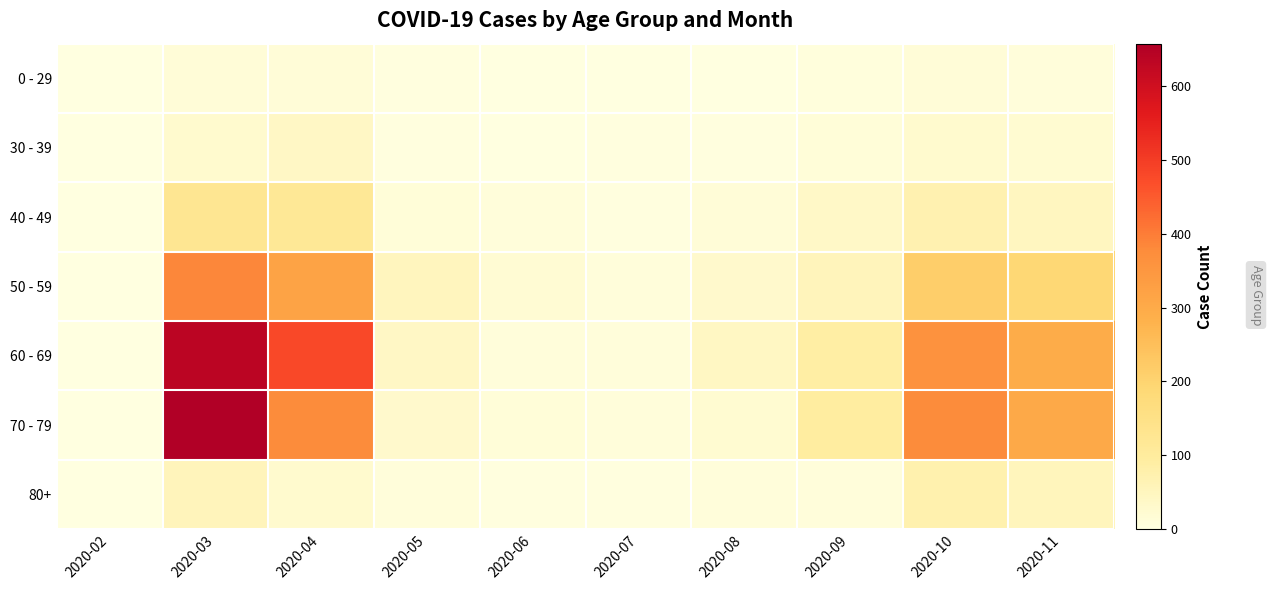

Reading right to left, list all the values displayed in this chart.

0 - 29: 2020-11=8	2020-10=14	2020-09=6	2020-08=2	2020-07=1	2020-06=1	2020-05=4	2020-04=15	2020-03=14	2020-02=0
30 - 39: 2020-11=21	2020-10=26	2020-09=11	2020-08=4	2020-07=3	2020-06=2	2020-05=5	2020-04=40	2020-03=28	2020-02=0
40 - 49: 2020-11=47	2020-10=71	2020-09=37	2020-08=15	2020-07=5	2020-06=9	2020-05=11	2020-04=117	2020-03=124	2020-02=1
50 - 59: 2020-11=190	2020-10=214	2020-09=54	2020-08=29	2020-07=8	2020-06=19	2020-05=51	2020-04=320	2020-03=383	2020-02=1
60 - 69: 2020-11=297	2020-10=361	2020-09=88	2020-08=42	2020-07=8	2020-06=10	2020-05=39	2020-04=479	2020-03=637	2020-02=1
70 - 79: 2020-11=305	2020-10=376	2020-09=93	2020-08=21	2020-07=8	2020-06=11	2020-05=30	2020-04=376	2020-03=658	2020-02=1
80+: 2020-11=52	2020-10=72	2020-09=10	2020-08=10	2020-07=4	2020-06=3	2020-05=10	2020-04=26	2020-03=54	2020-02=0